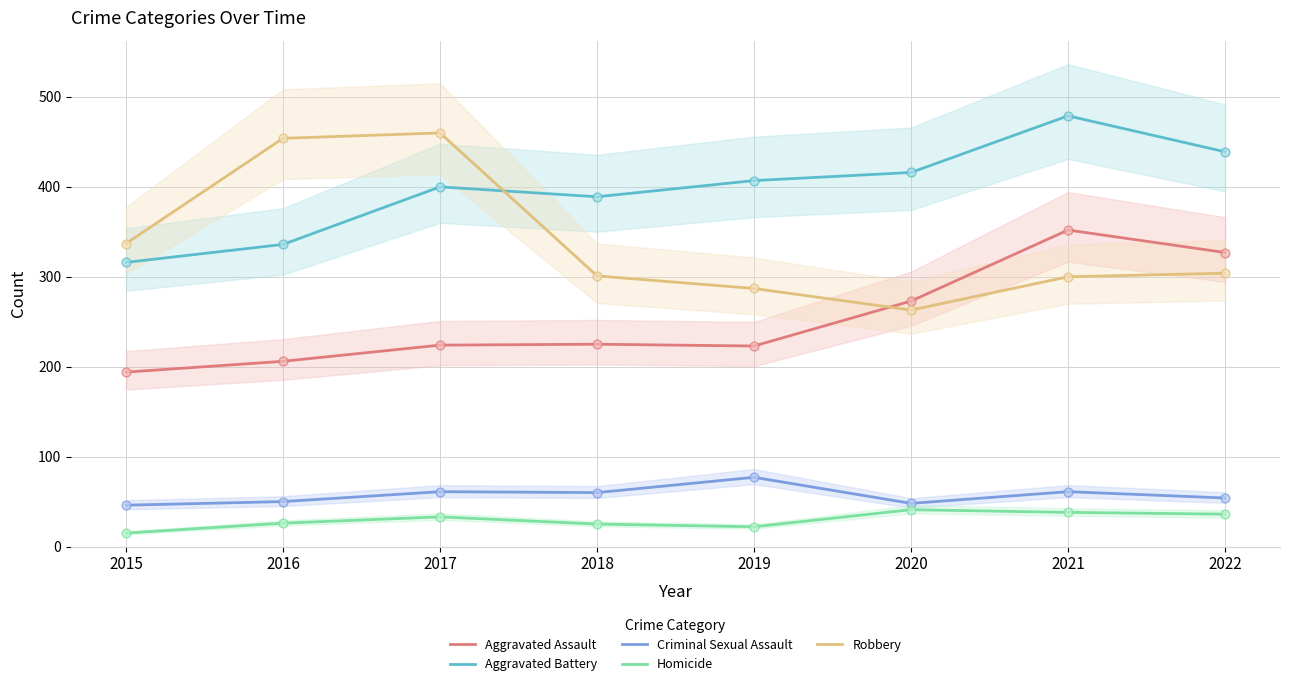

Which series has the widest spread of Y values?

Robbery